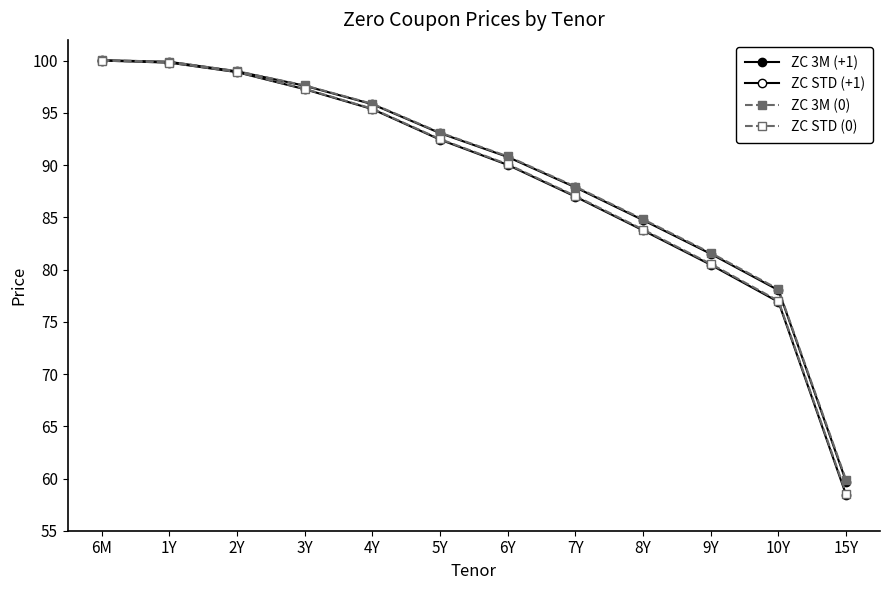

Which category has the highest value in the ZC STD (+1) series?

6M